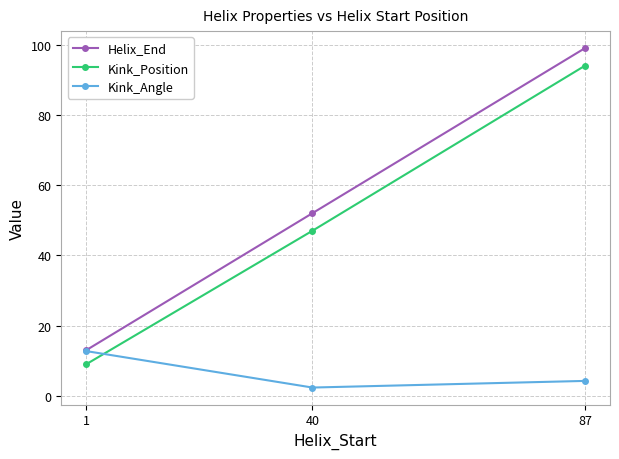

Rank the series at 87 from lowest to highest value.

Kink_Angle, Kink_Position, Helix_End